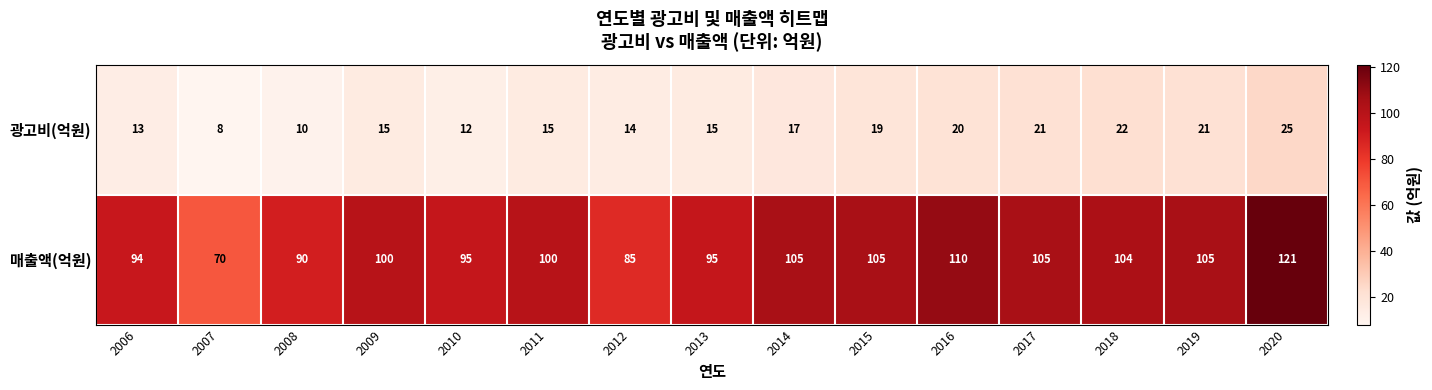

List the series in order of their peak value, highest first.

매출액(억원), 광고비(억원)